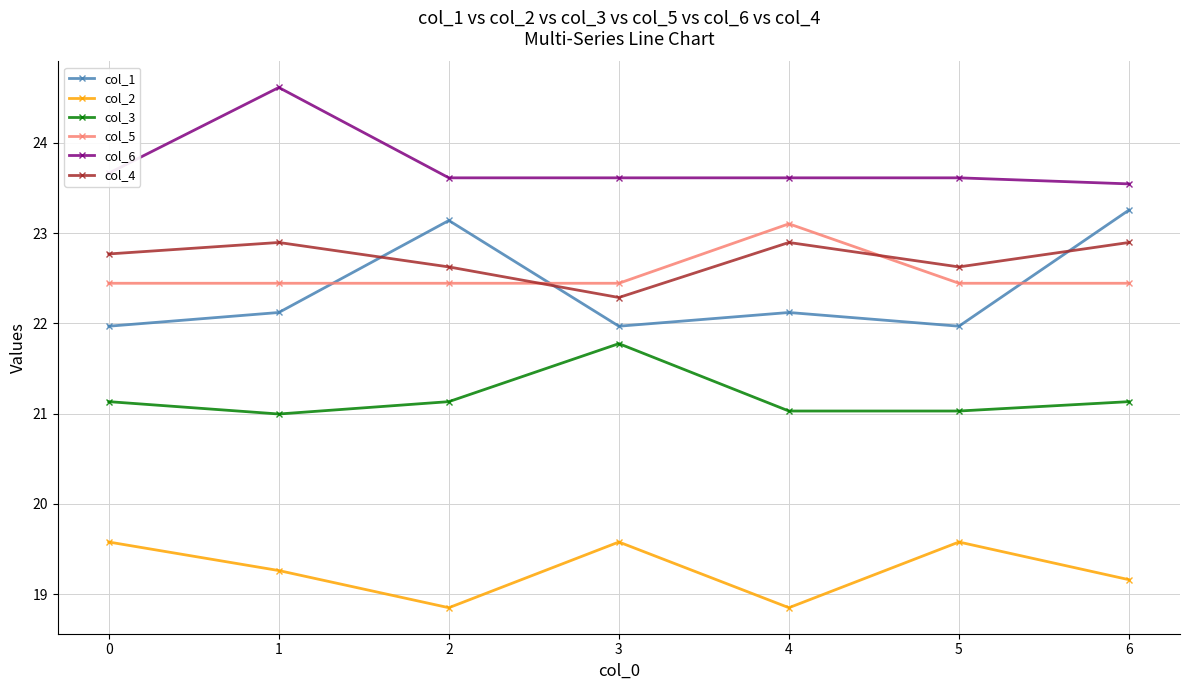

What is the sum of the col_2 values at 1 and 3?

38.8